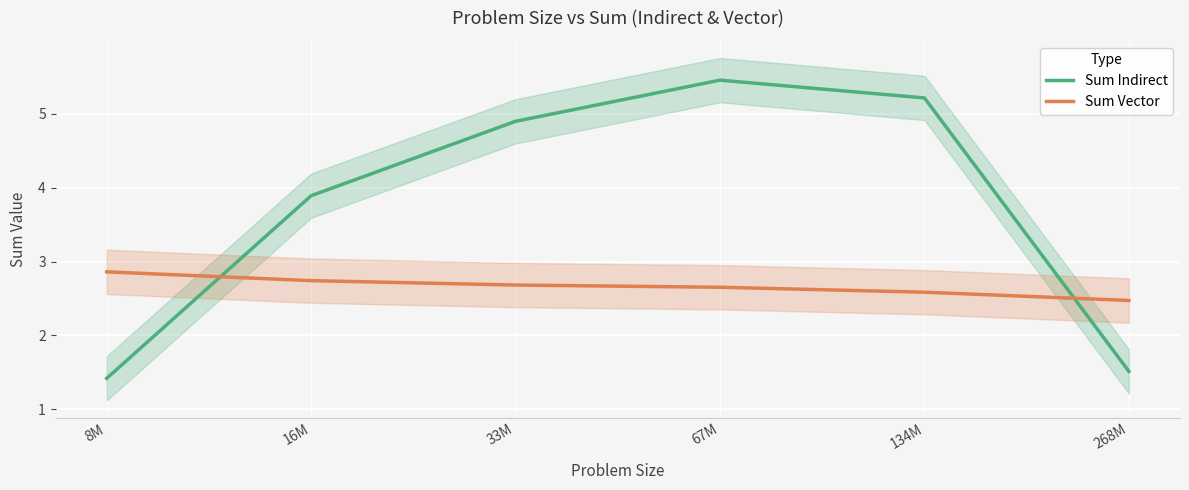

What is the label of the 5th point from the right?

16M